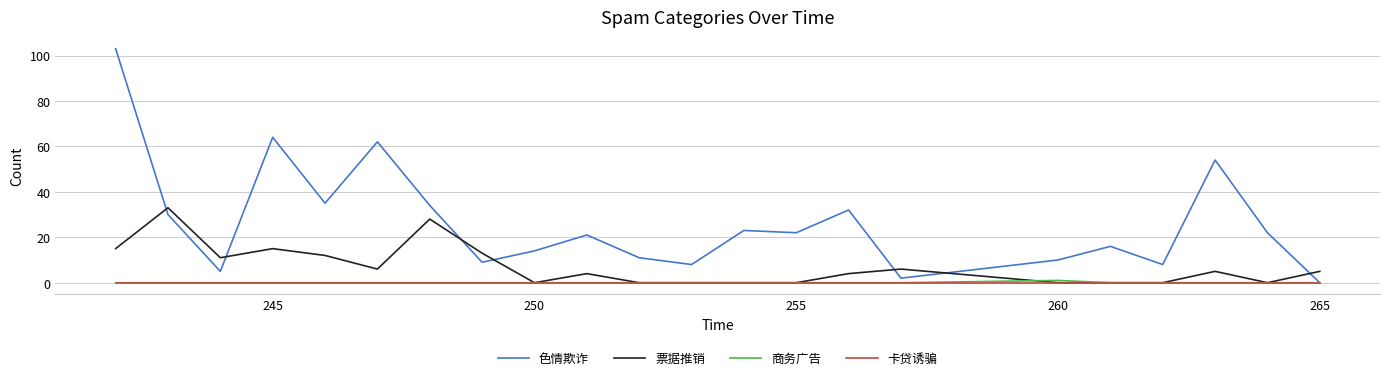

What is the highest value of the 商务广告 series?

1